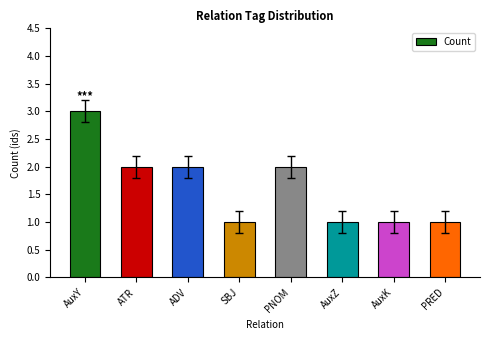

At which category does the chart reach its peak across all series?

AuxY